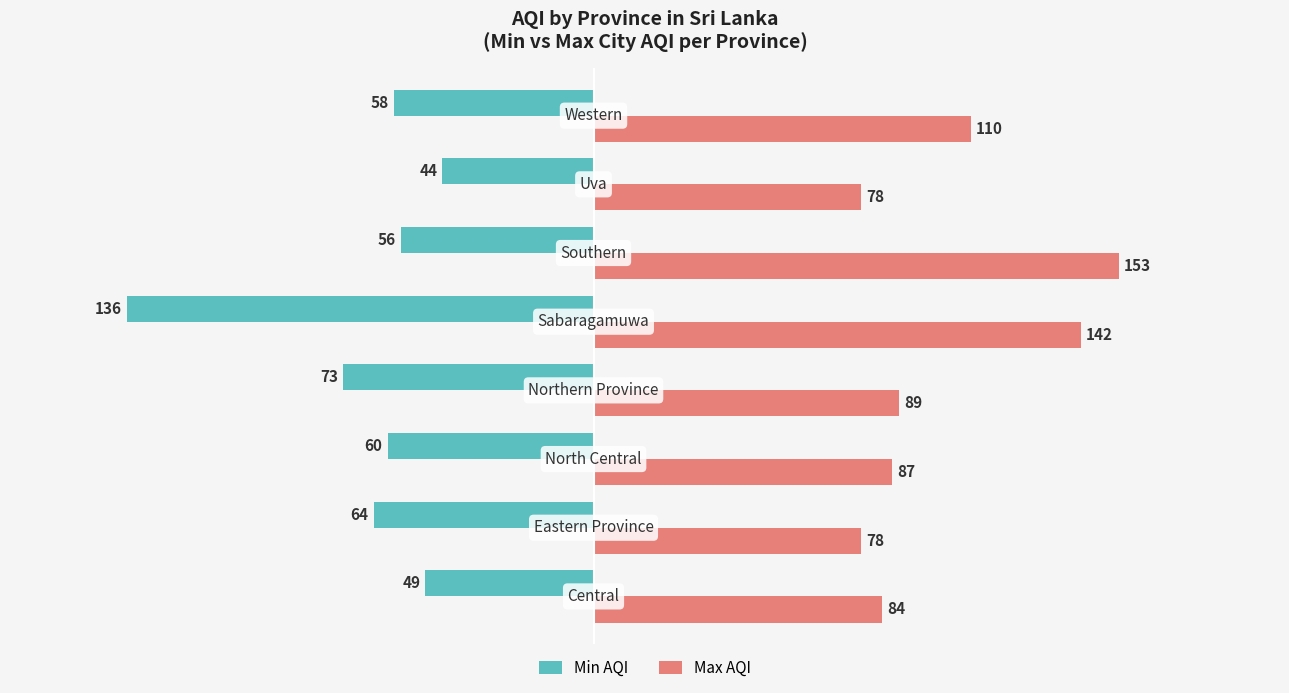

What is the difference between the maximum and minimum values in the Min AQI series?

92